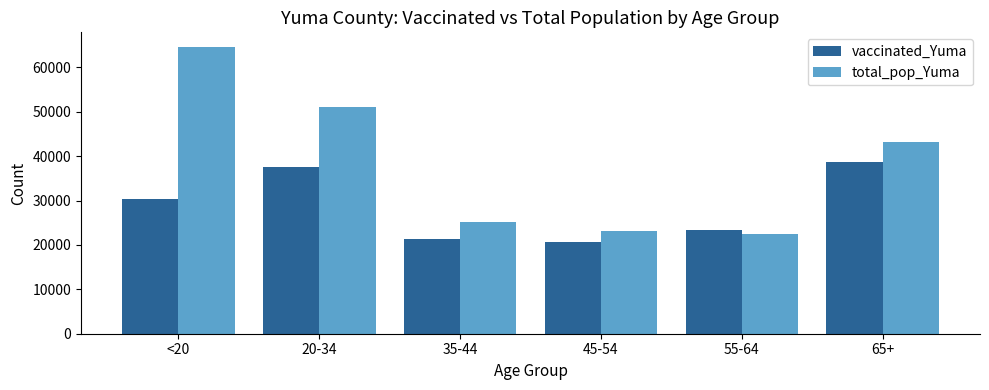

What is the sum of all vaccinated_Yuma values?

172081